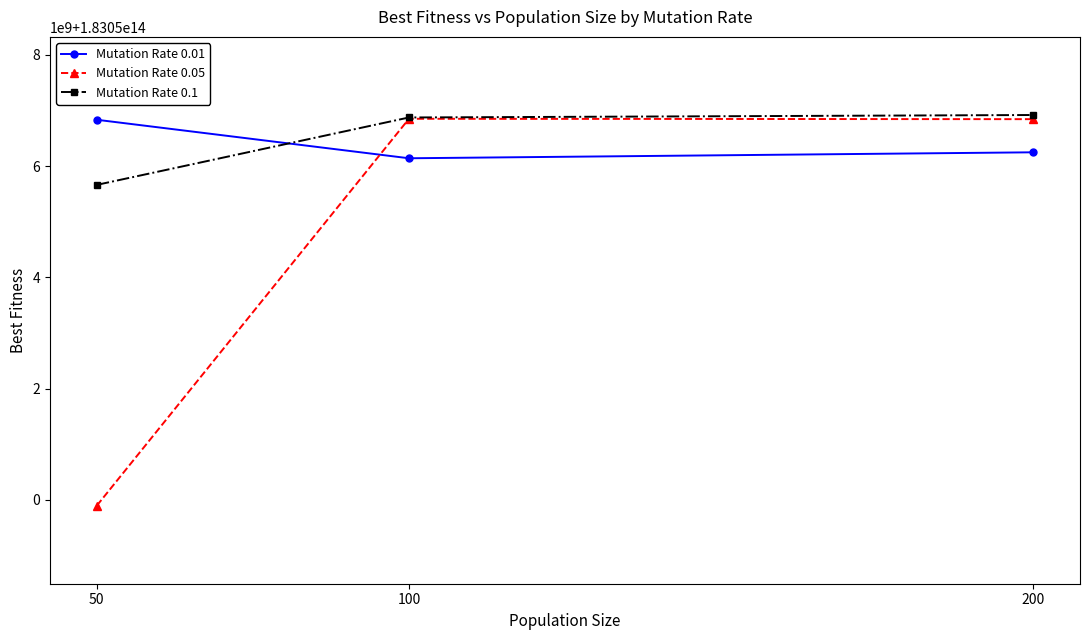

At which label does Mutation Rate 0.05 reach its peak?

100